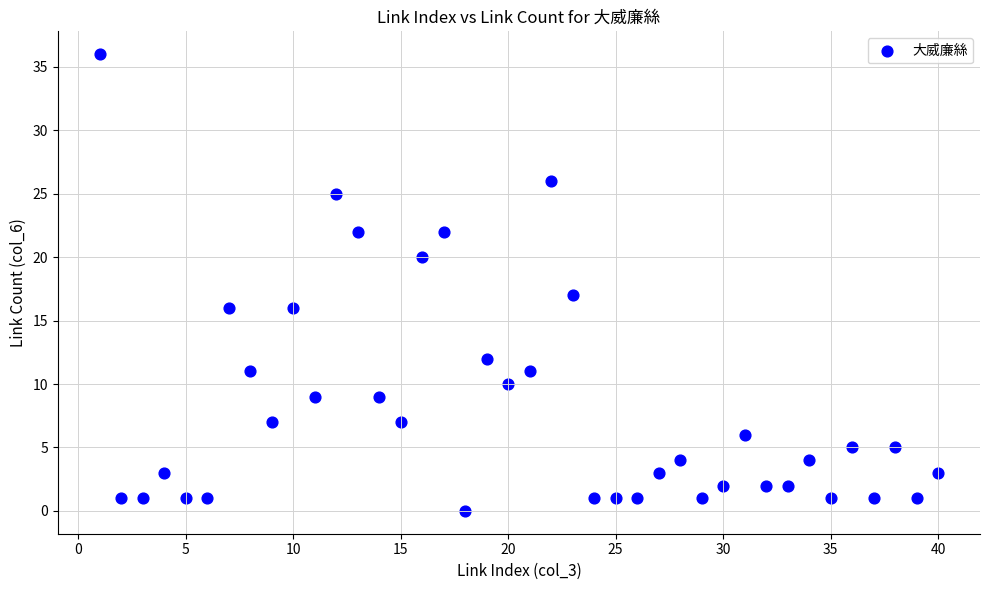

What Y value in the scatter plot is closest to 18?

17